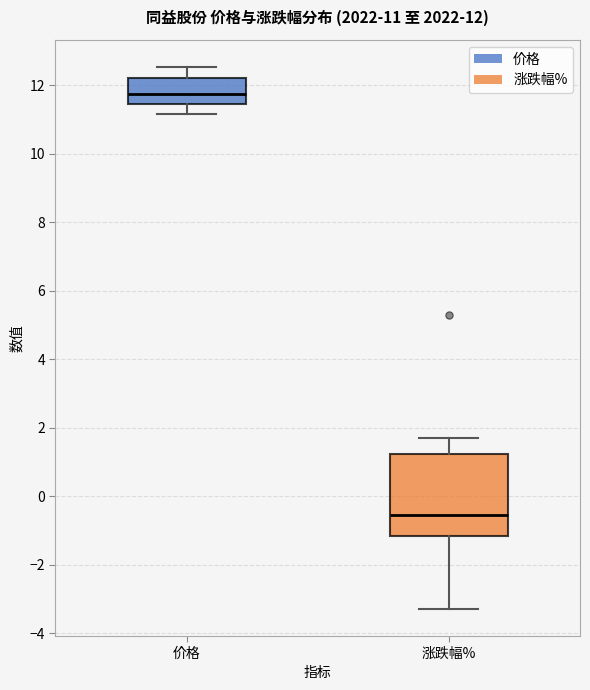

Which box's median line is the highest?

价格